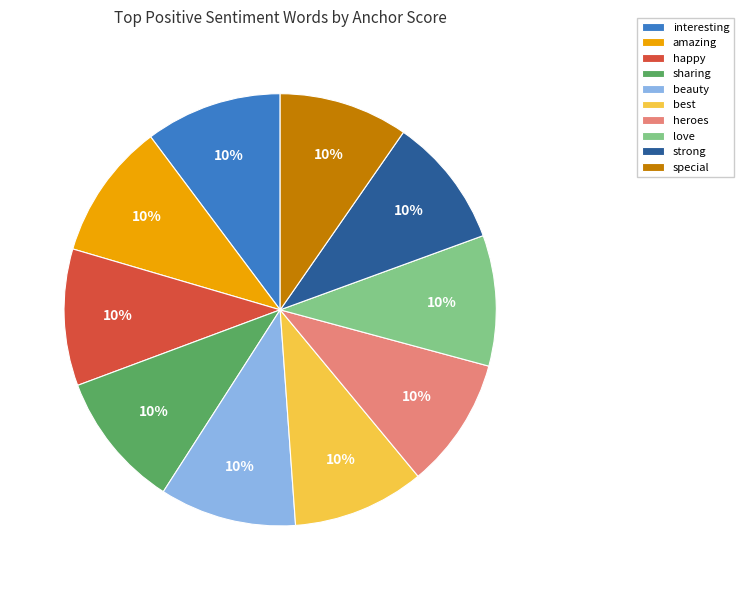

The happy slice represents 17% of the pie. True or false?

False